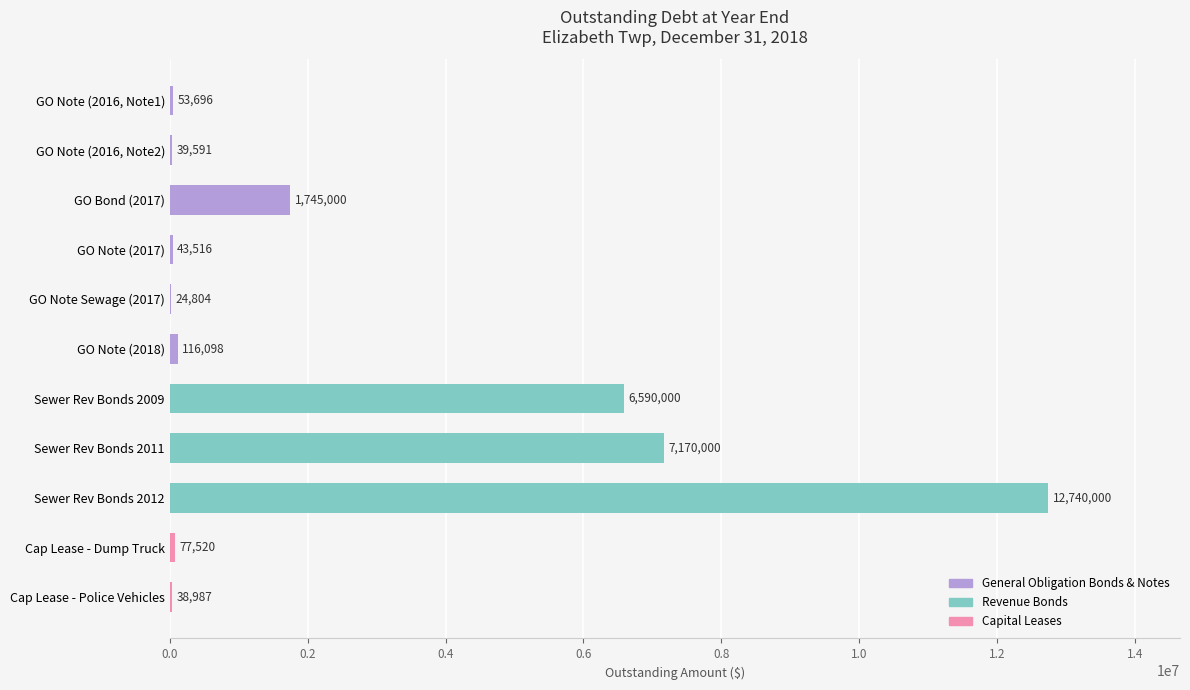

Reading bottom to top, list all the values displayed in this chart.

Cap Lease - Police Vehicles=38987	Cap Lease - Dump Truck=77520	Sewer Rev Bonds 2012=12740000	Sewer Rev Bonds 2011=7170000	Sewer Rev Bonds 2009=6590000	GO Note (2018)=116098	GO Note Sewage (2017)=24804	GO Note (2017)=43516	GO Bond (2017)=1745000	GO Note (2016, Note2)=39591	GO Note (2016, Note1)=53696